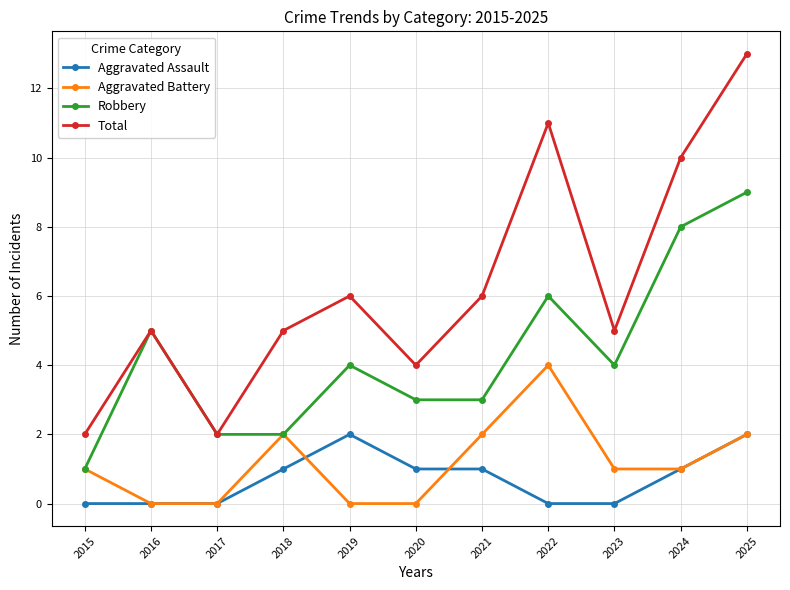

Which series has the widest spread of values?

Total